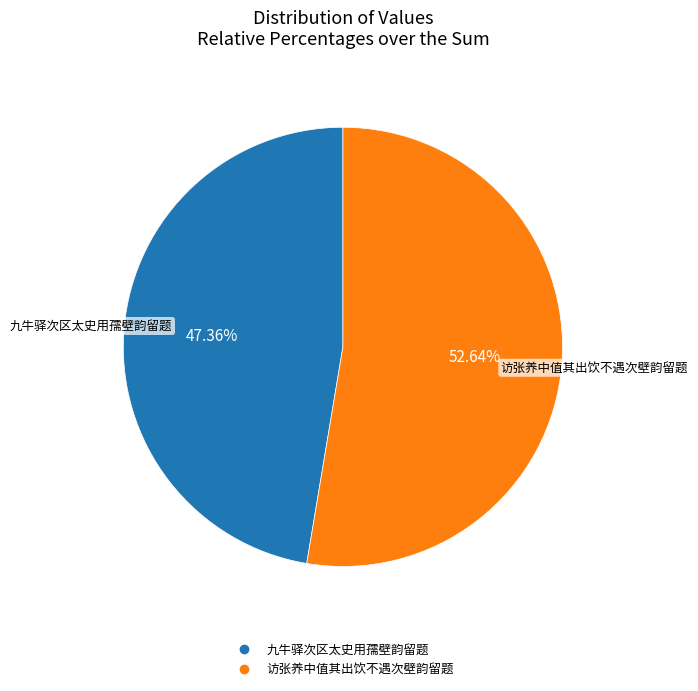

Approximately how many times larger is the value at 访张养中值其出饮不遇次壁韵留题 compared to 九牛驿次区太史用孺壁韵留题?

1.1